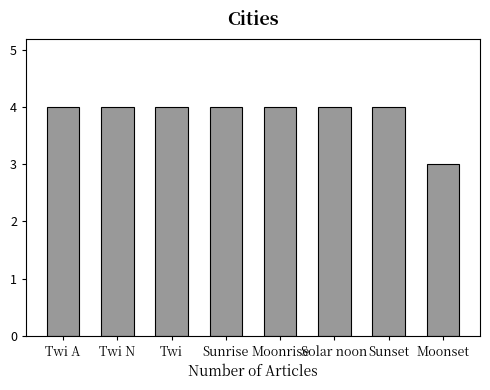

Does the chart contain any negative values?

No